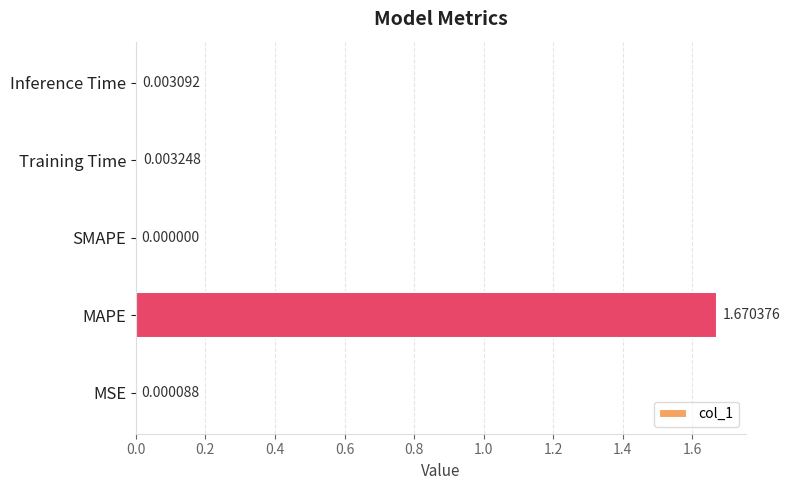

At which label is the value closest to 0?

SMAPE